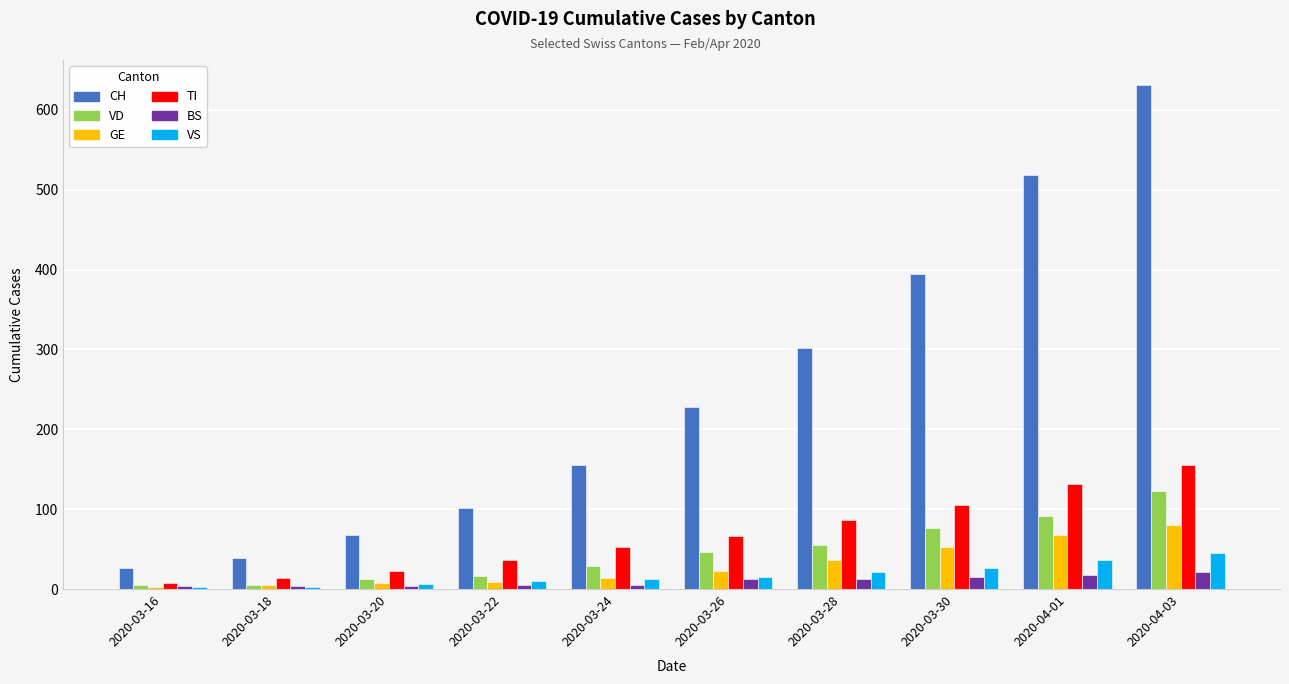

Rank the categories by TI value from highest to lowest.

2020-04-03, 2020-04-01, 2020-03-30, 2020-03-28, 2020-03-26, 2020-03-24, 2020-03-22, 2020-03-20, 2020-03-18, 2020-03-16